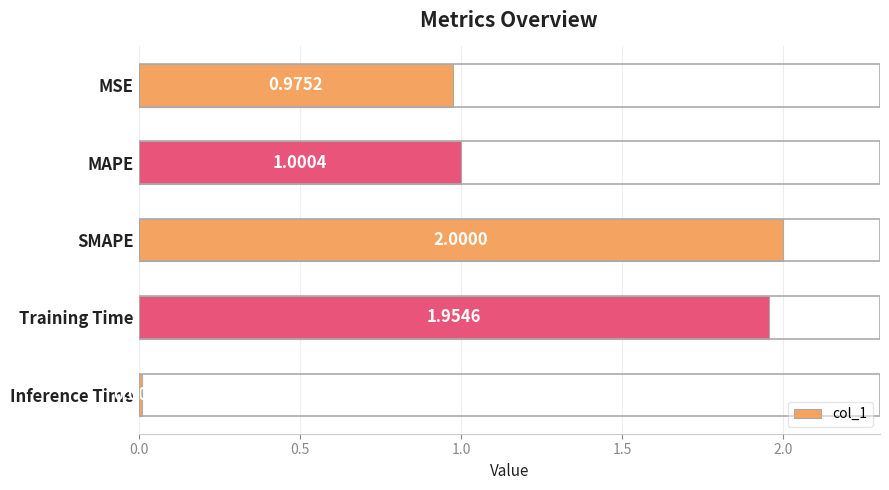

Rank the categories by value from highest to lowest.

SMAPE, Training Time, MAPE, MSE, Inference Time